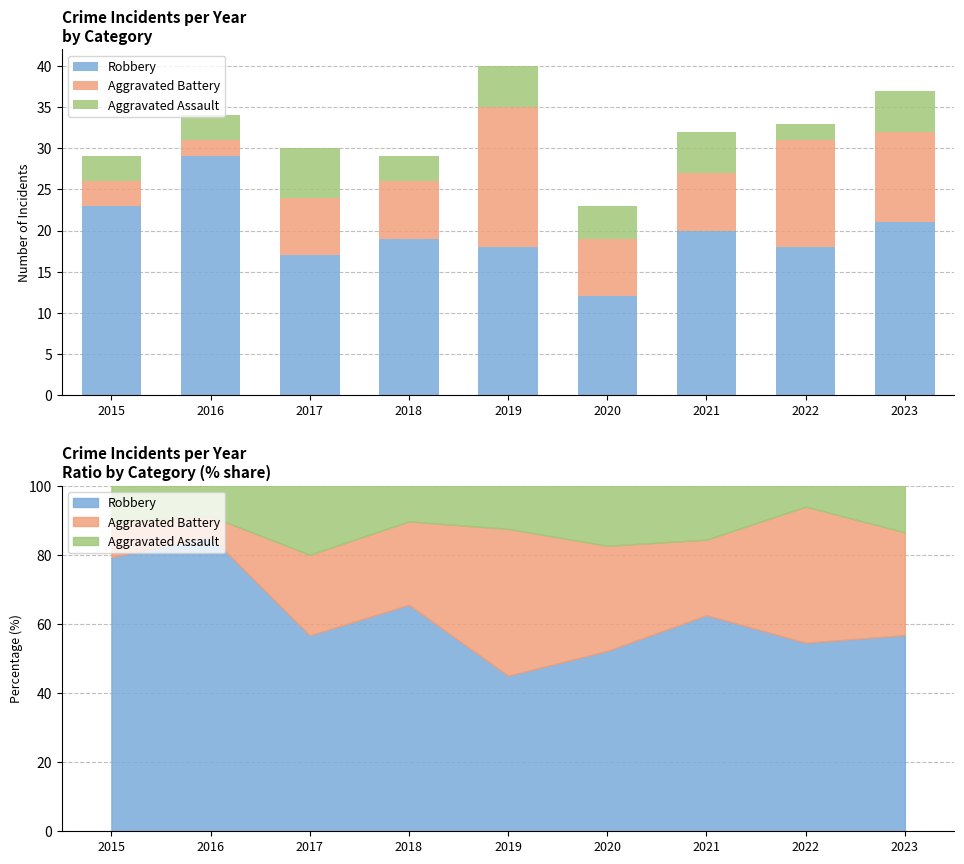

Which series has the largest total across all categories?

Robbery